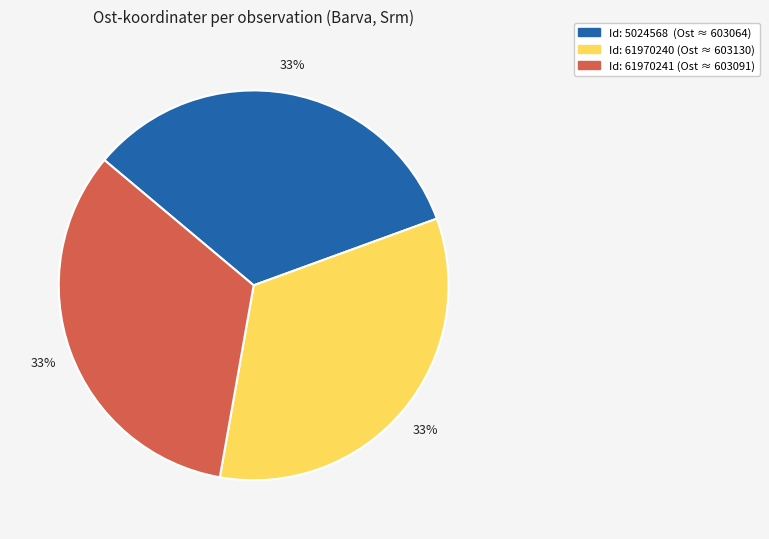

To the nearest percent, what is the average slice percentage?

33%